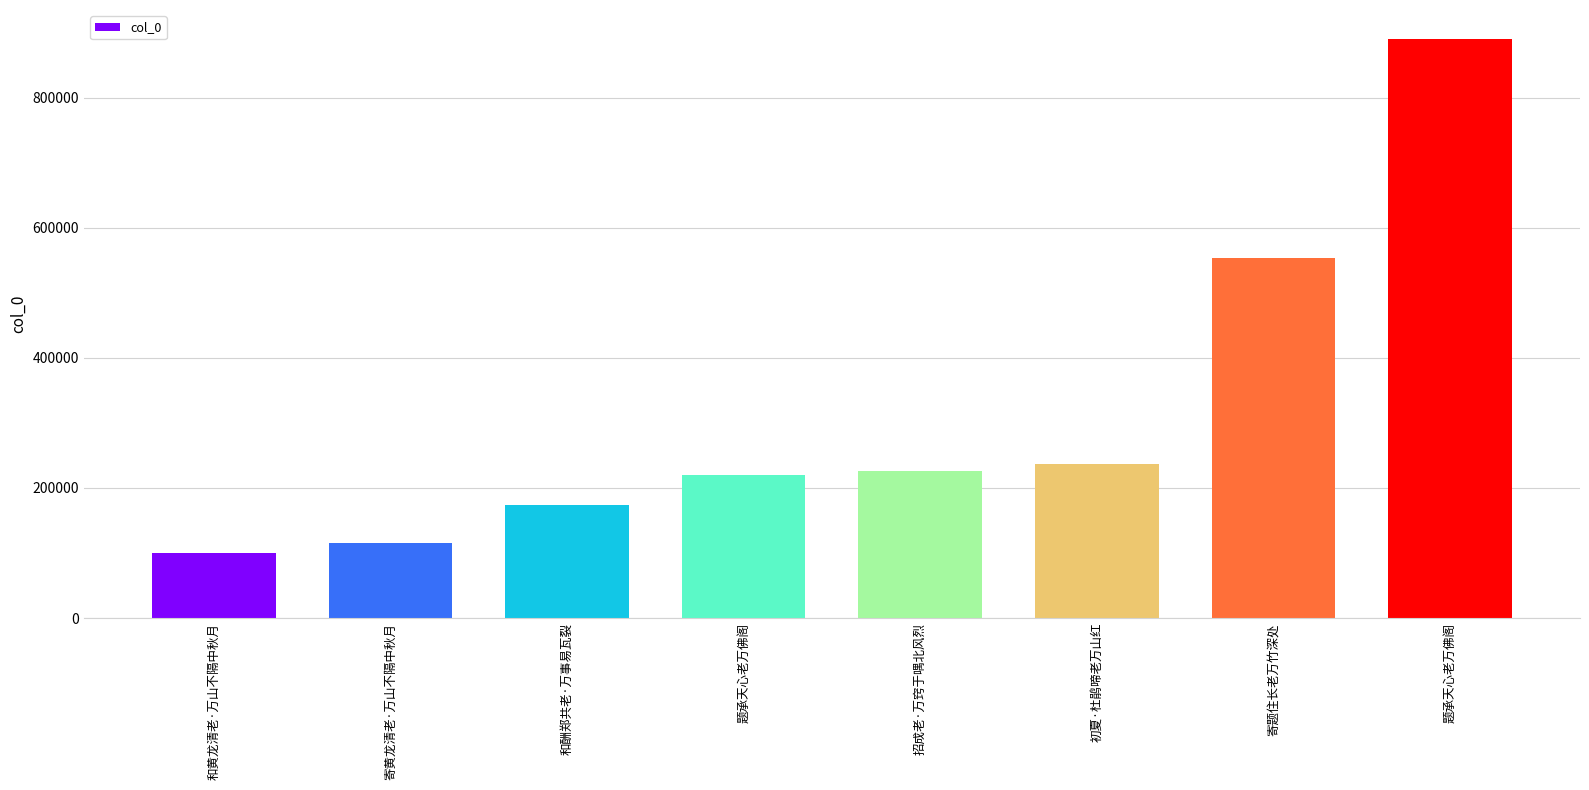

Reading left to right, list all the values displayed in this chart.

和黄龙清老·万山不隔中秋月=100649	寄黄龙清老·万山不隔中秋月=115168	和酬郑共老·万事易瓦裂=173160	题承天心老万佛阁=220371	招成老·万窍于喁北风烈=225593	初夏·杜鹃啼老万山红=236914	寄题住长老万竹深处=553658	题承天心老万佛阁=889987